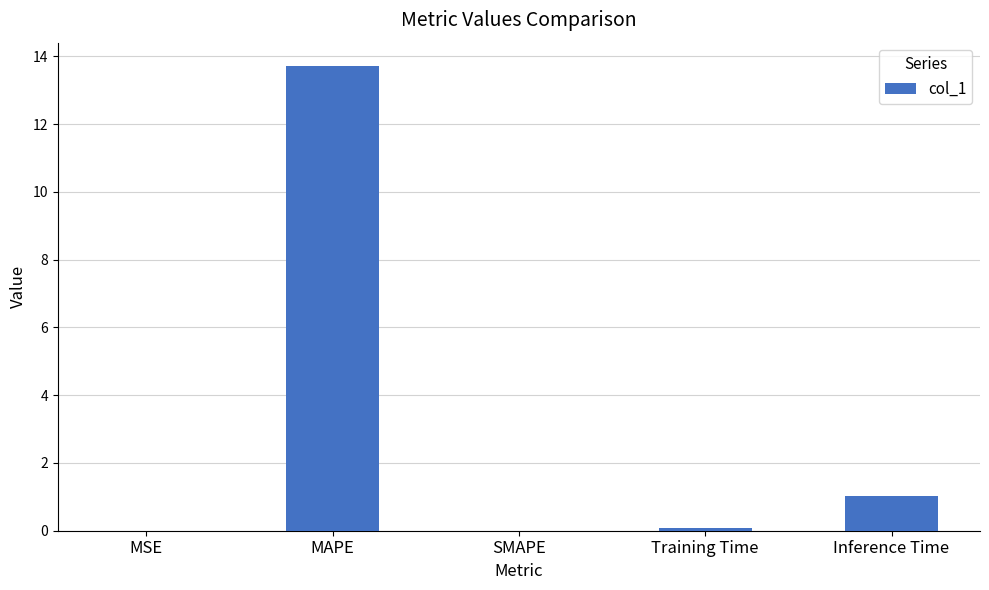

What is the sum of the values at MSE and Inference Time?

1.0